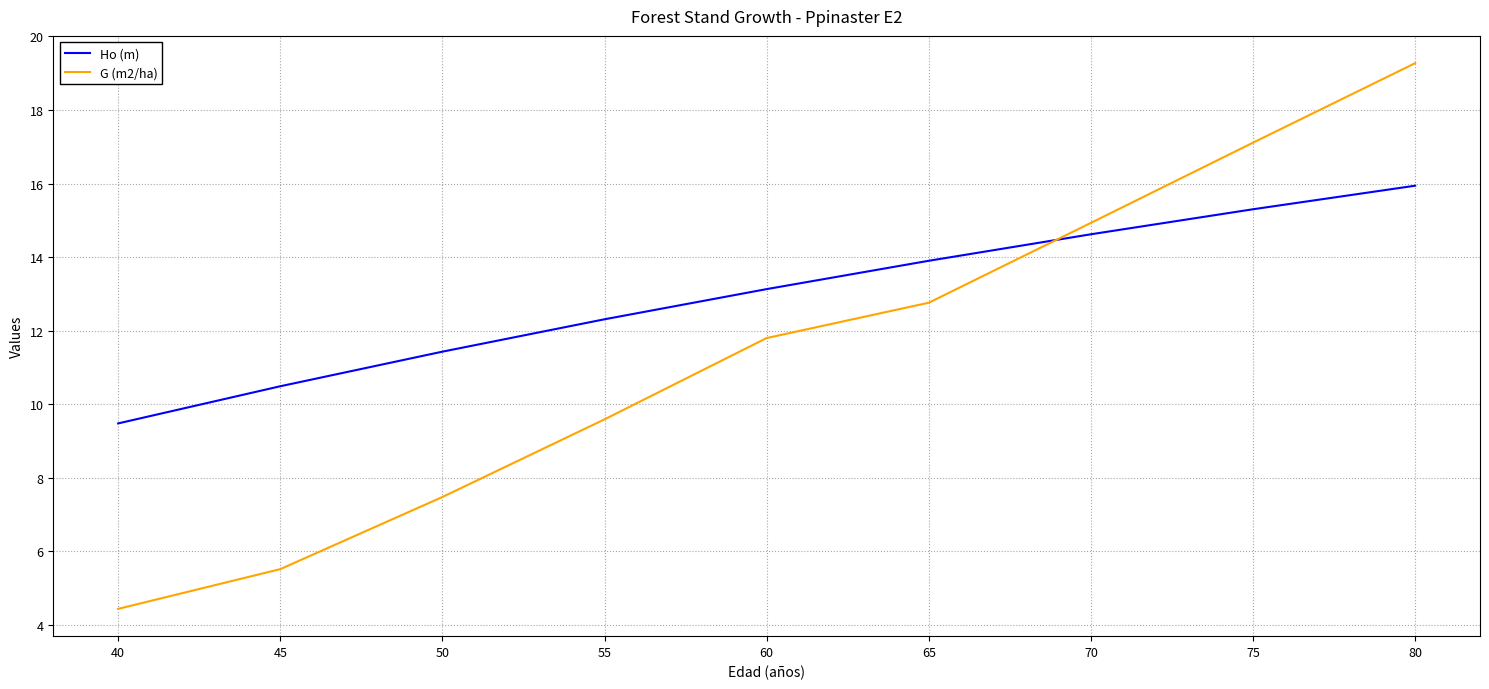

Which series has the largest total across all categories?

Ho (m)